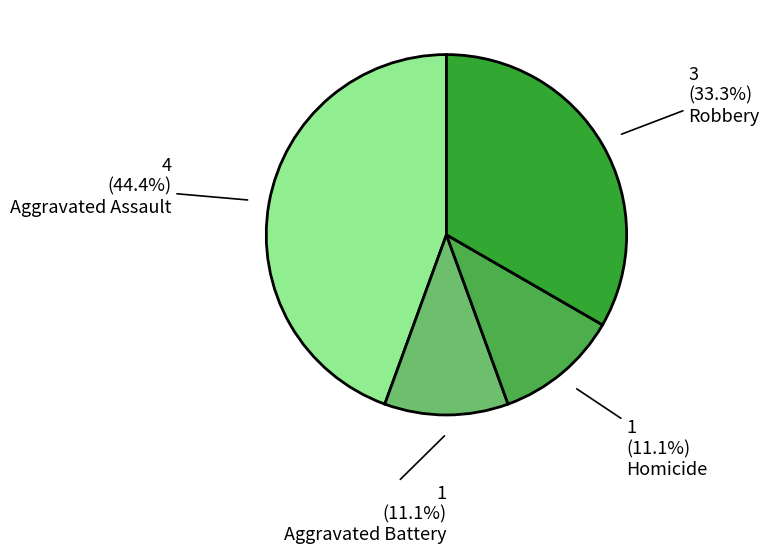

True or false: Aggravated Assault accounts for 58% of the total.

False